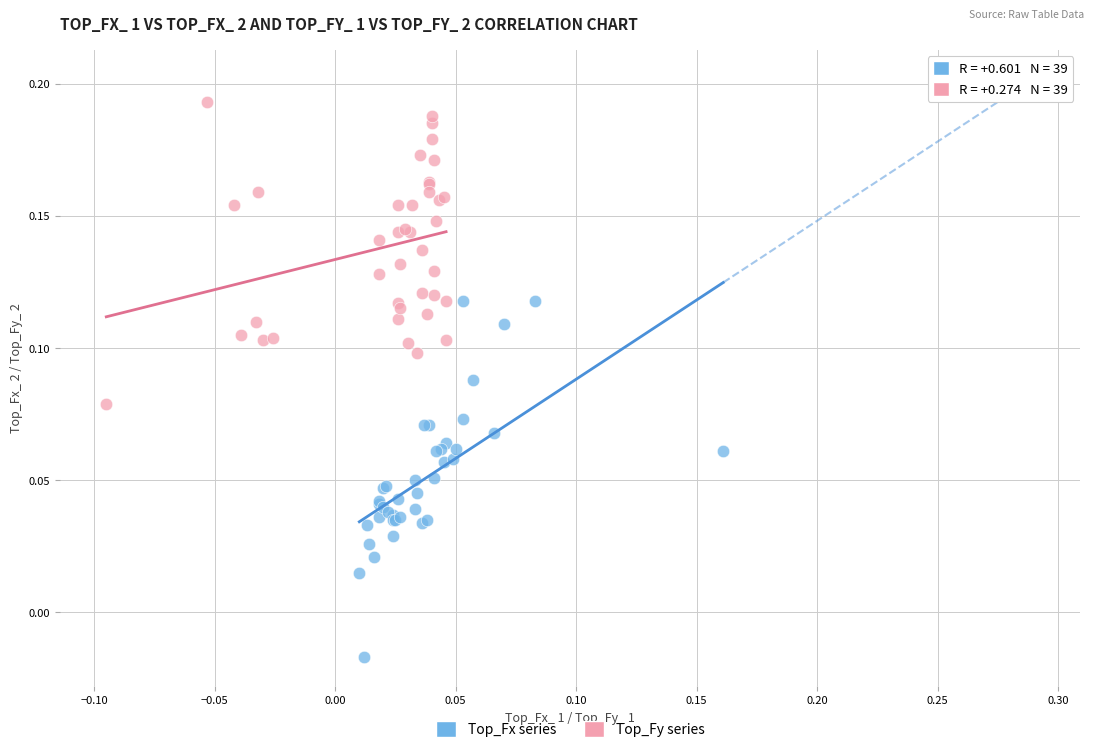

What are all the series names shown in the legend?

Top_Fx series, Top_Fy series